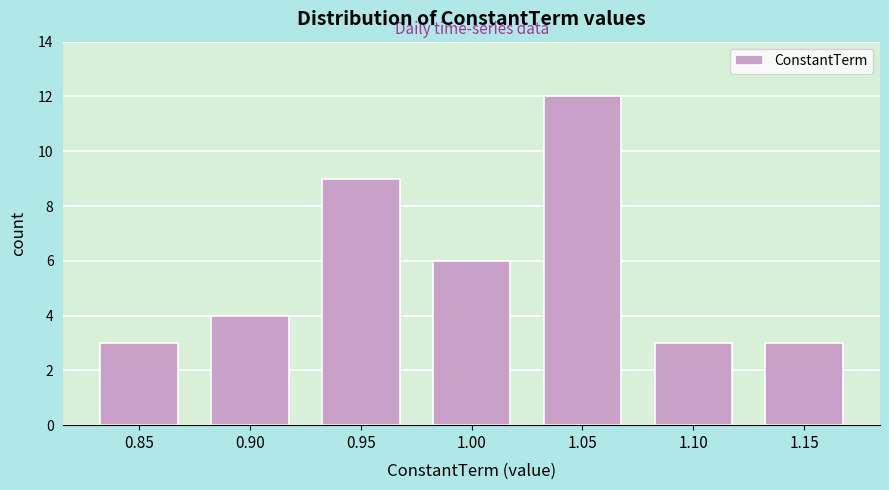

Reading left to right, list all the values displayed in this chart.

0.85=3	0.90=4	0.95=9	1.00=6	1.05=12	1.10=3	1.15=3